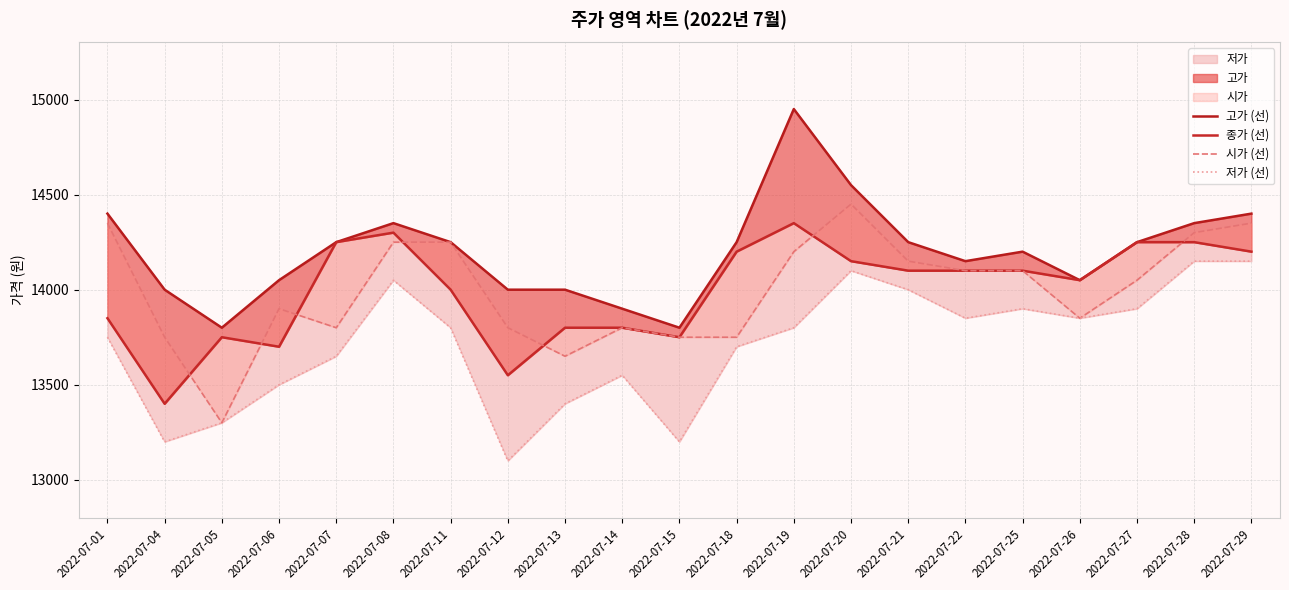

Reading left to right, what are all the values shown in this chart?

고가 (선): 2022-07-01=14400	2022-07-04=14000	2022-07-05=13800	2022-07-06=14050	2022-07-07=14250	2022-07-08=14350	2022-07-11=14250	2022-07-12=14000	2022-07-13=14000	2022-07-14=13900	2022-07-15=13800	2022-07-18=14250	2022-07-19=14950	2022-07-20=14550	2022-07-21=14250	2022-07-22=14150	2022-07-25=14200	2022-07-26=14050	2022-07-27=14250	2022-07-28=14350	2022-07-29=14400
종가 (선): 2022-07-01=13850	2022-07-04=13400	2022-07-05=13750	2022-07-06=13700	2022-07-07=14250	2022-07-08=14300	2022-07-11=14000	2022-07-12=13550	2022-07-13=13800	2022-07-14=13800	2022-07-15=13750	2022-07-18=14200	2022-07-19=14350	2022-07-20=14150	2022-07-21=14100	2022-07-22=14100	2022-07-25=14100	2022-07-26=14050	2022-07-27=14250	2022-07-28=14250	2022-07-29=14200
시가 (선): 2022-07-01=14350	2022-07-04=13750	2022-07-05=13300	2022-07-06=13900	2022-07-07=13800	2022-07-08=14250	2022-07-11=14250	2022-07-12=13800	2022-07-13=13650	2022-07-14=13800	2022-07-15=13750	2022-07-18=13750	2022-07-19=14200	2022-07-20=14450	2022-07-21=14150	2022-07-22=14100	2022-07-25=14100	2022-07-26=13850	2022-07-27=14050	2022-07-28=14300	2022-07-29=14350
저가 (선): 2022-07-01=13750	2022-07-04=13200	2022-07-05=13300	2022-07-06=13500	2022-07-07=13650	2022-07-08=14050	2022-07-11=13800	2022-07-12=13100	2022-07-13=13400	2022-07-14=13550	2022-07-15=13200	2022-07-18=13700	2022-07-19=13800	2022-07-20=14100	2022-07-21=14000	2022-07-22=13850	2022-07-25=13900	2022-07-26=13850	2022-07-27=13900	2022-07-28=14150	2022-07-29=14150